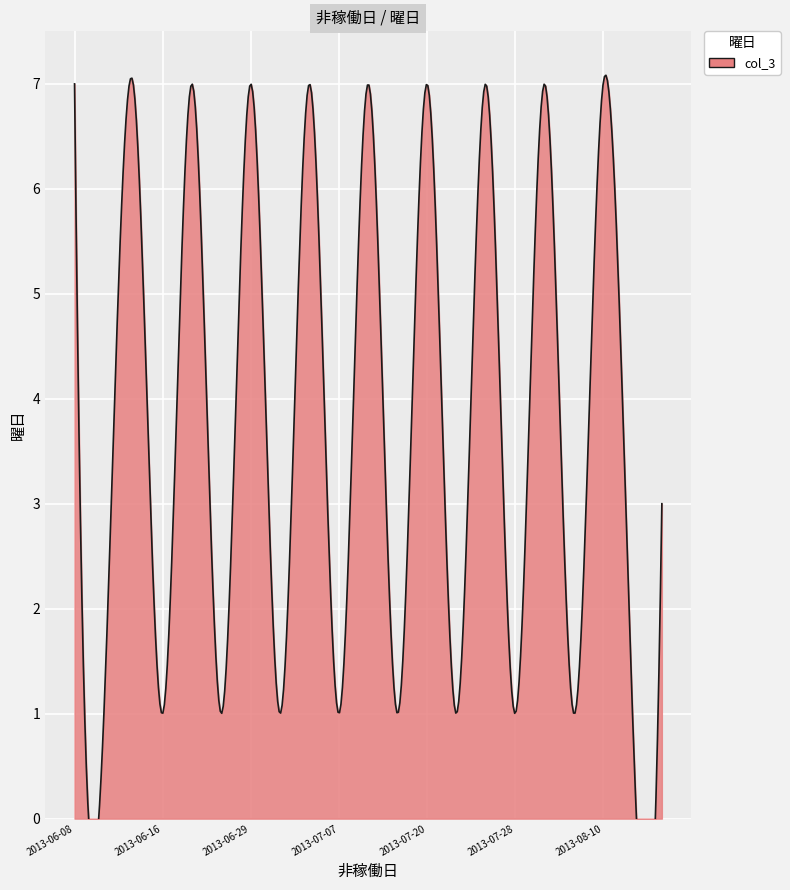

What is the change in value from 2013-06-15 to 2013-07-14?

-6